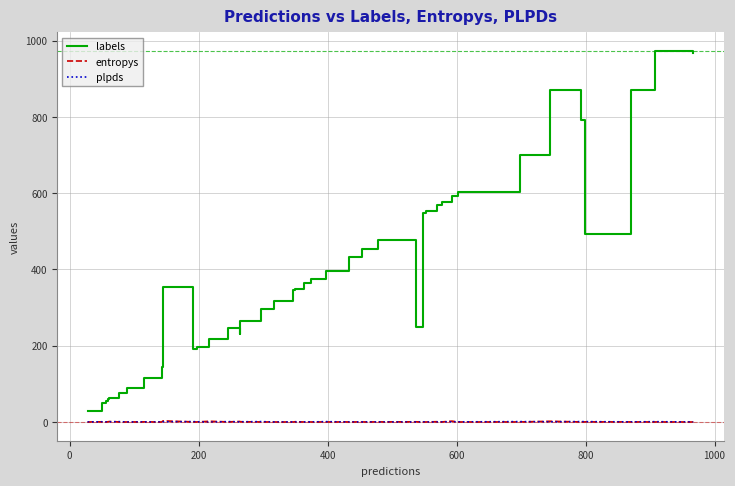

Which series has the largest total across all categories?

labels